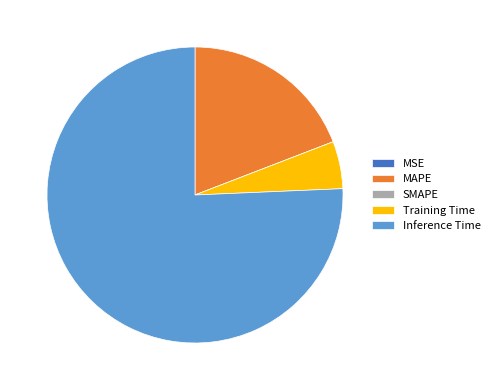

What is the largest slice in the pie chart?

Inference Time